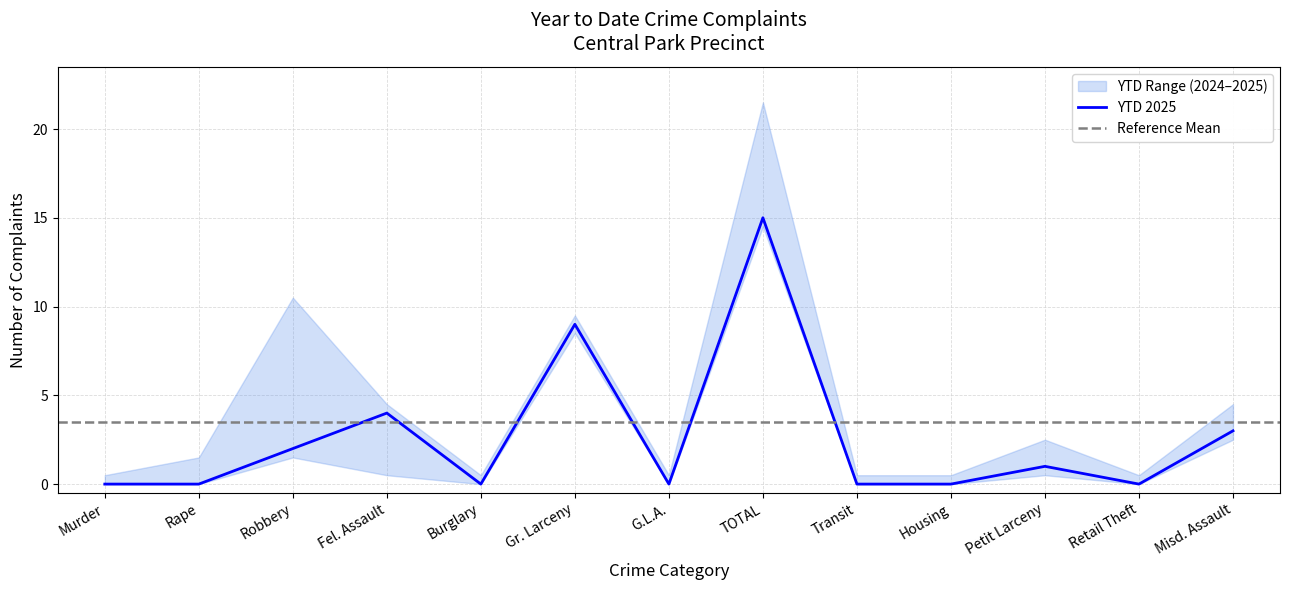

Is this an area chart (filled region under the line)?

No